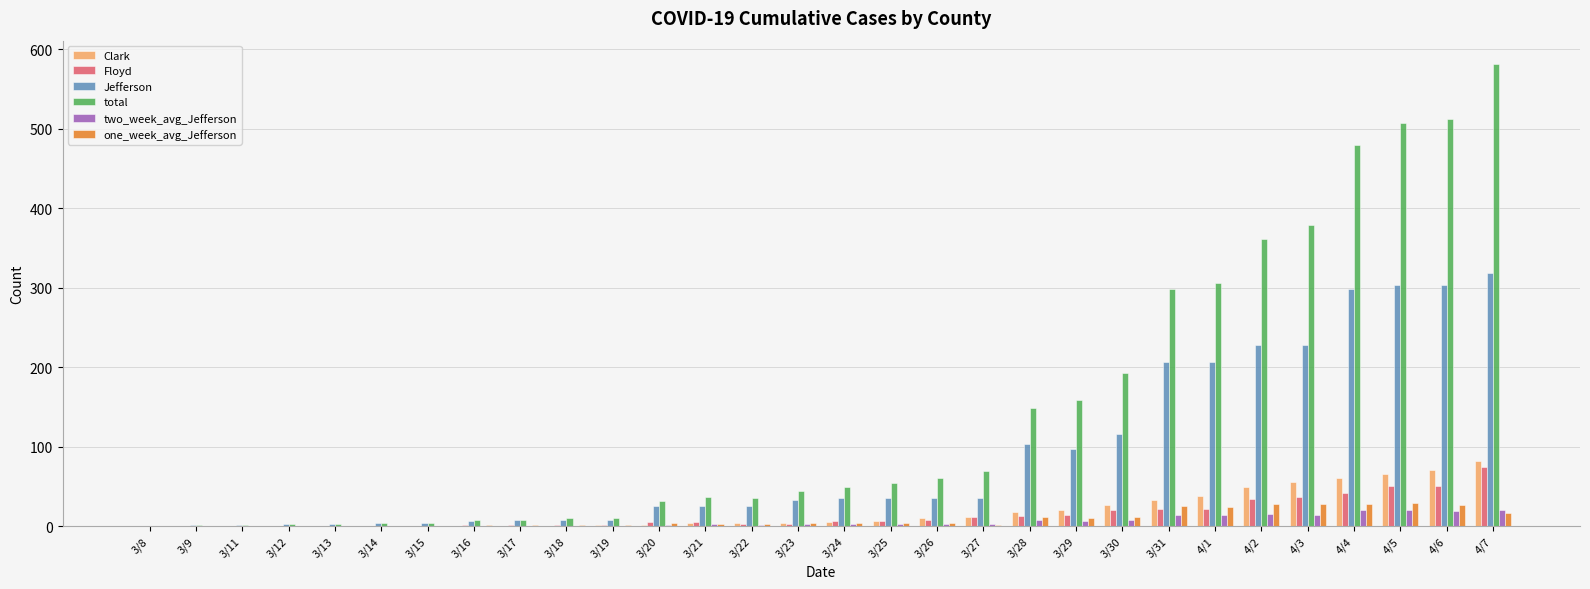

Between 3/15 and 4/1, which series saw the biggest shift?

total